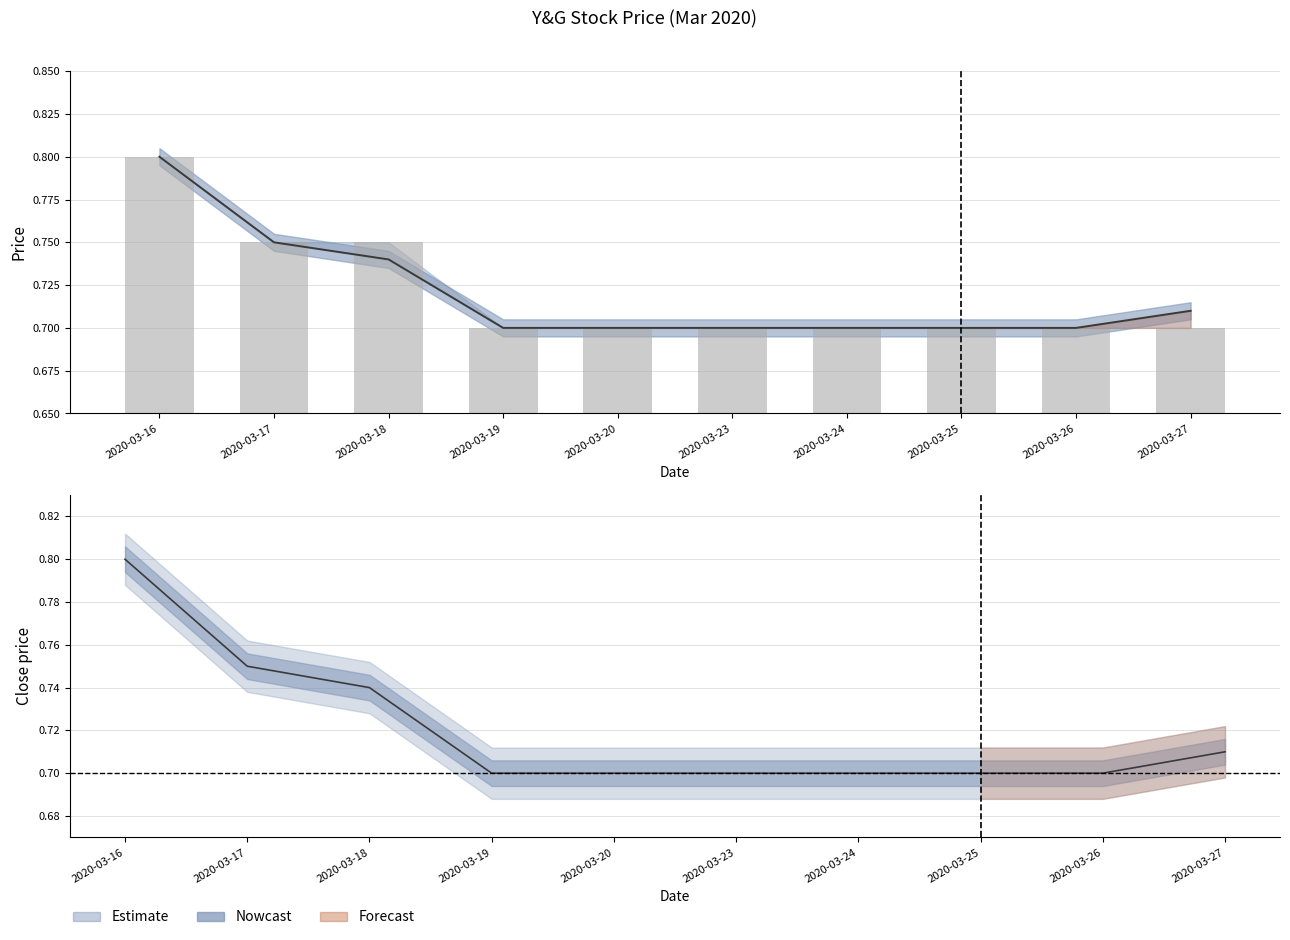

At which category is the sum across all series the highest?

2020-03-16